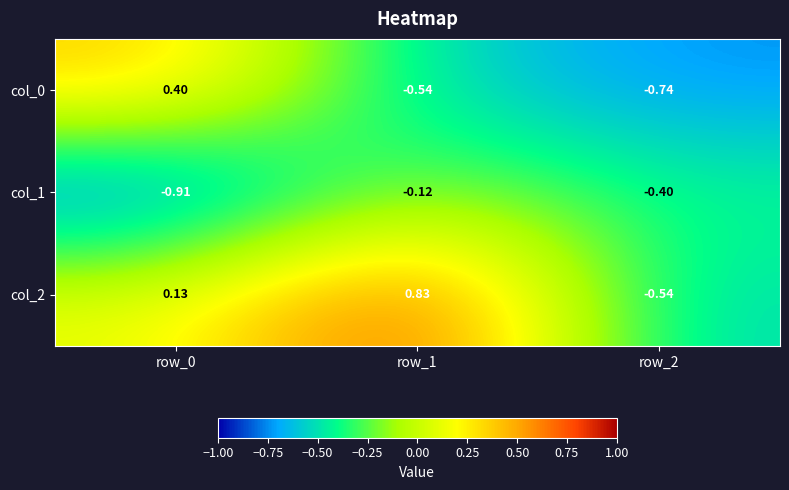

Is the value of col_2 at row_0 greater than the value of col_1 at row_1?

Yes